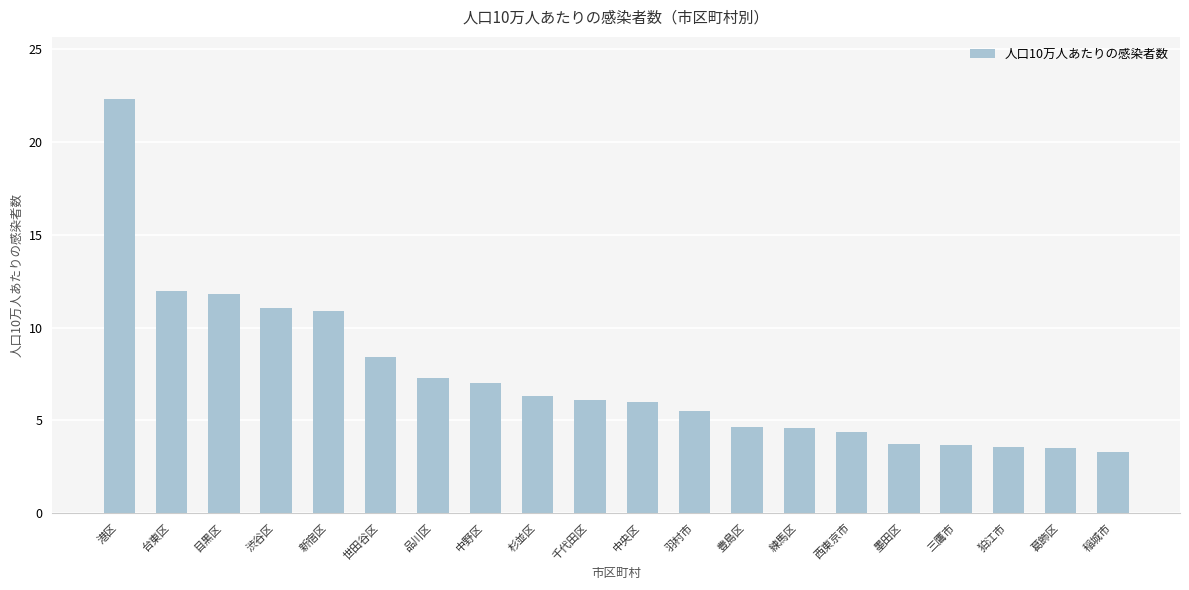

Which has a higher value, 練馬区 or 千代田区?

千代田区